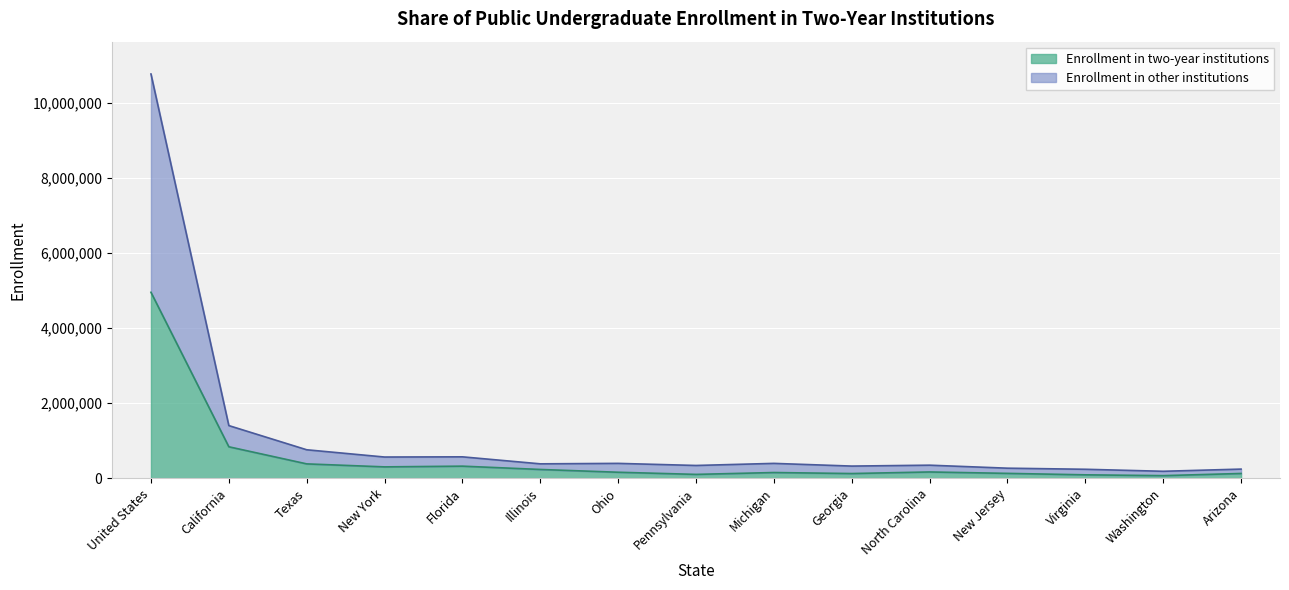

Is the value of Total enrollment at Washington greater than the value of Enrollment in two-year institutions at Georgia?

Yes